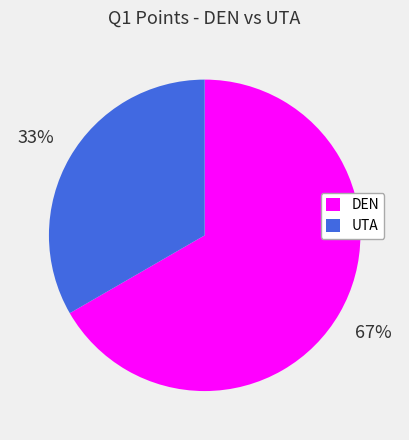

The UTA slice represents 33% of the pie. True or false?

True